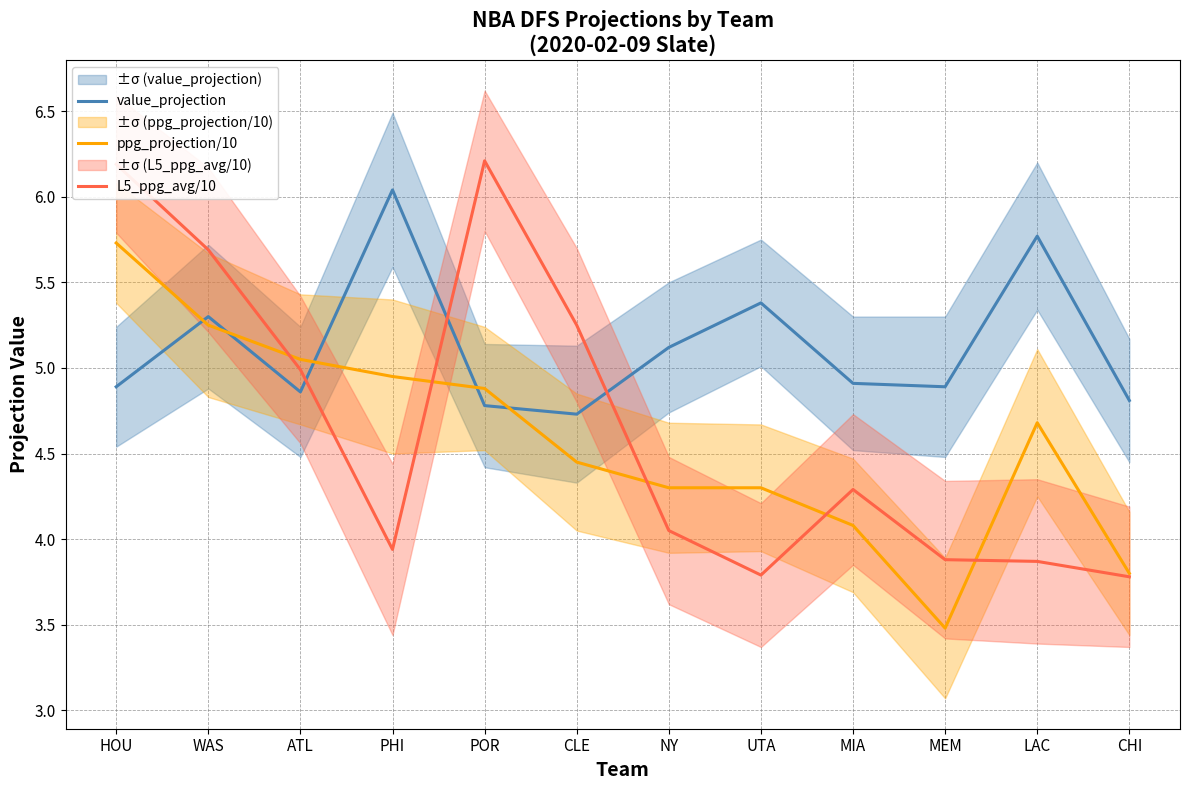

Rank the categories by L5_ppg_avg/10 value from highest to lowest.

POR, HOU, WAS, CLE, ATL, MIA, NY, PHI, MEM, LAC, UTA, CHI